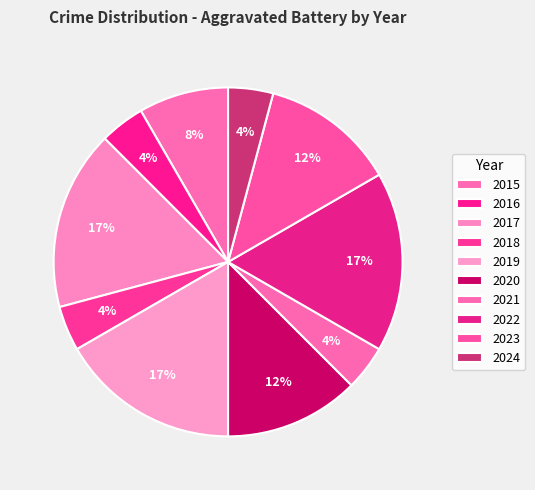

True or false: 2016 accounts for 1% of the total.

False